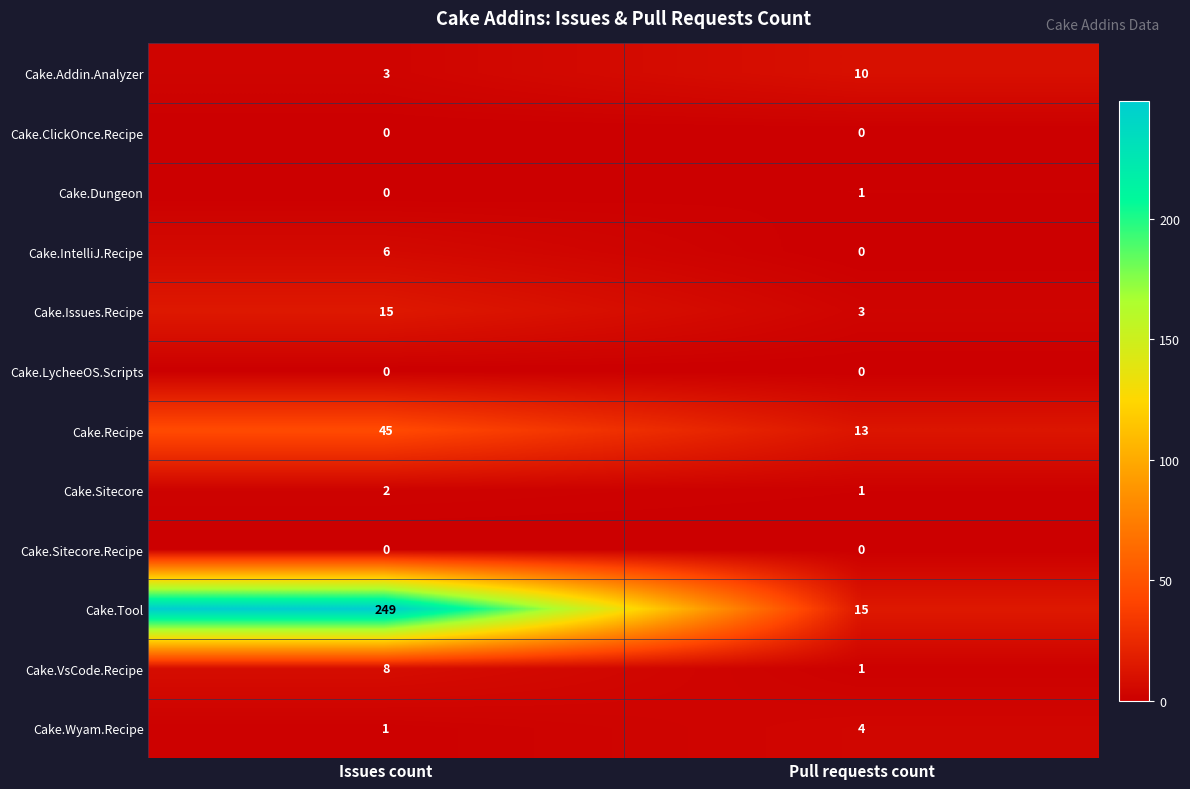

How many data points does each series have?

2